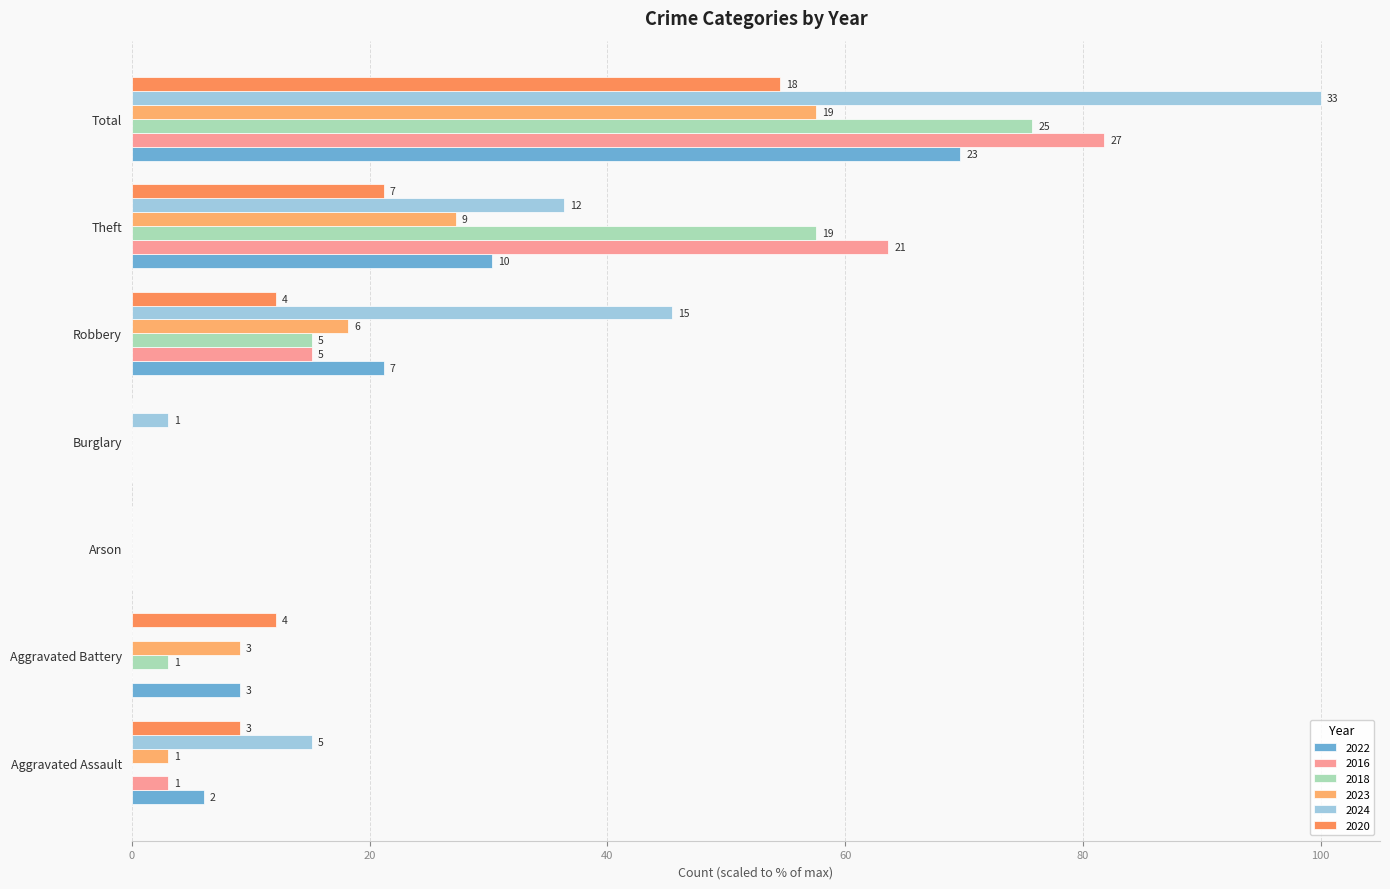

Rank the series at Arson from lowest to highest value.

2022, 2016, 2018, 2023, 2024, 2020